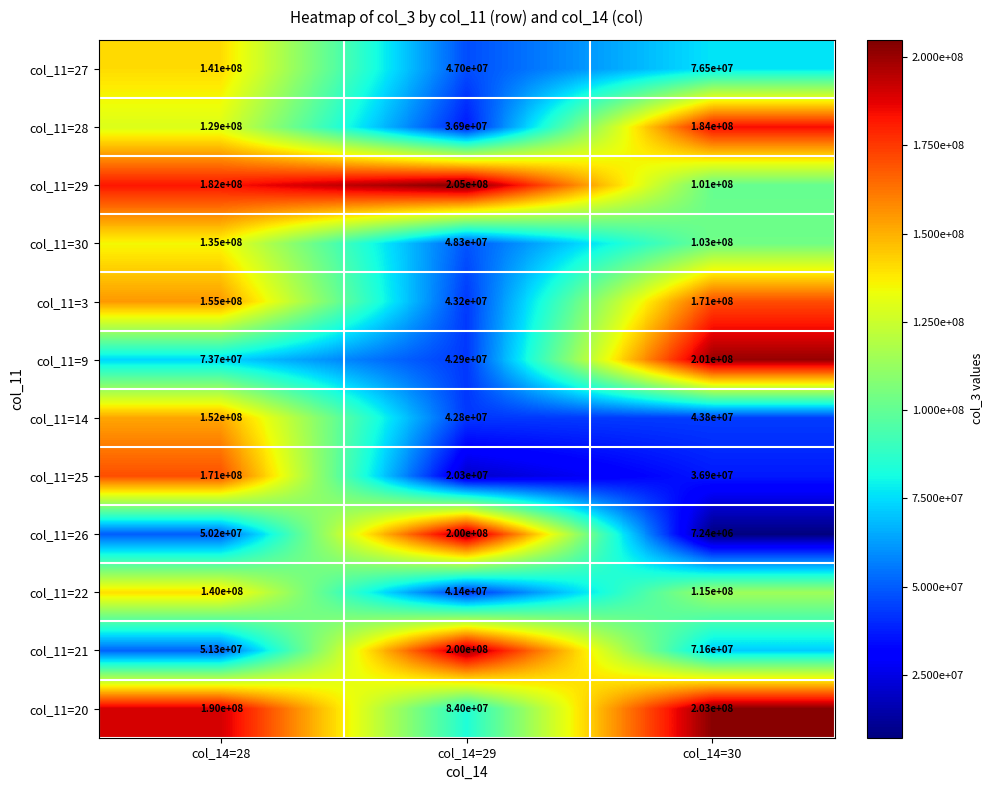

What is the spread (max minus min) of values at col_14=29?

184700000